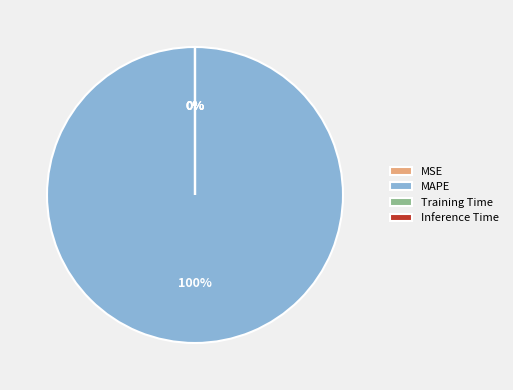

What percentage is the MAPE slice, to the nearest percent?

100%